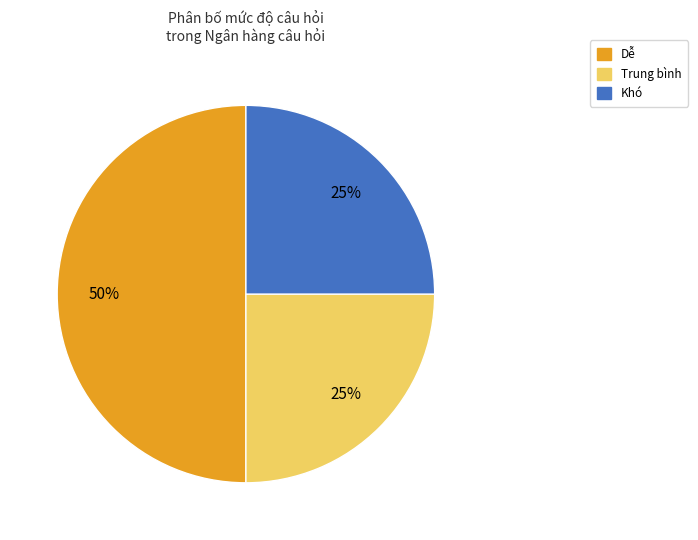

To the nearest percent, what is the average slice percentage?

33%